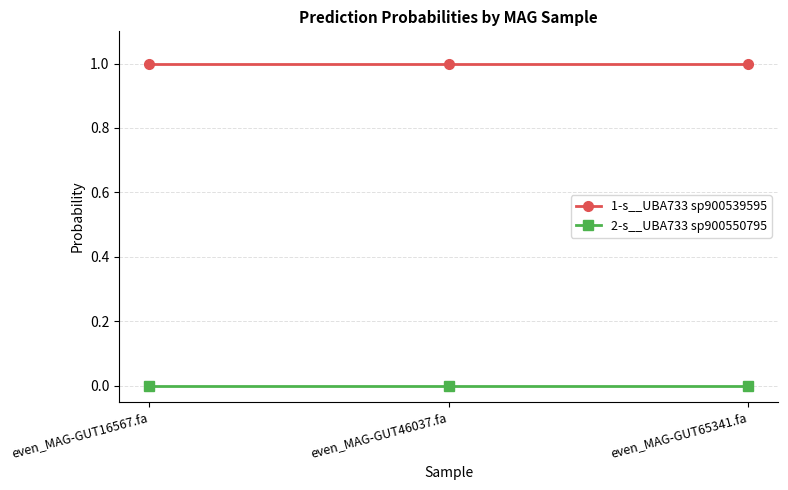

Is this an area chart (filled region under the line)?

No